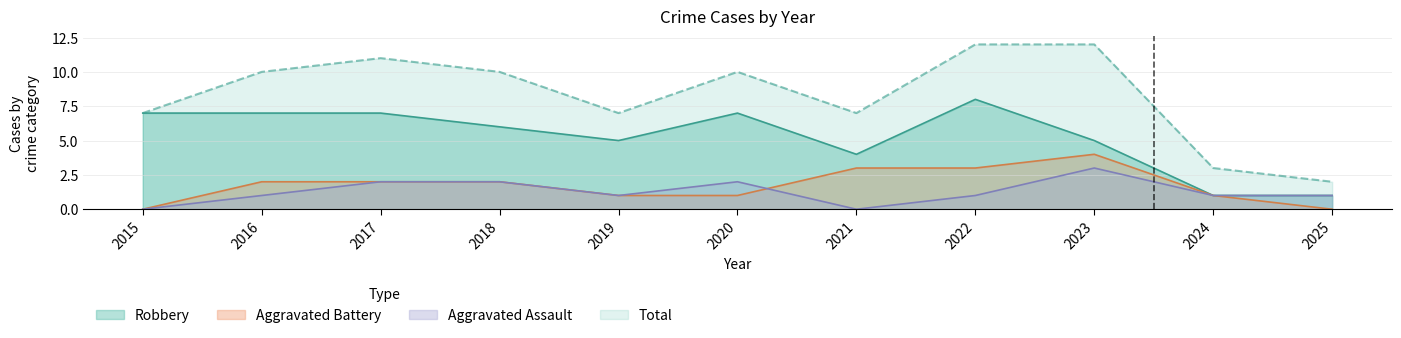

Which series has the widest spread of values?

Total